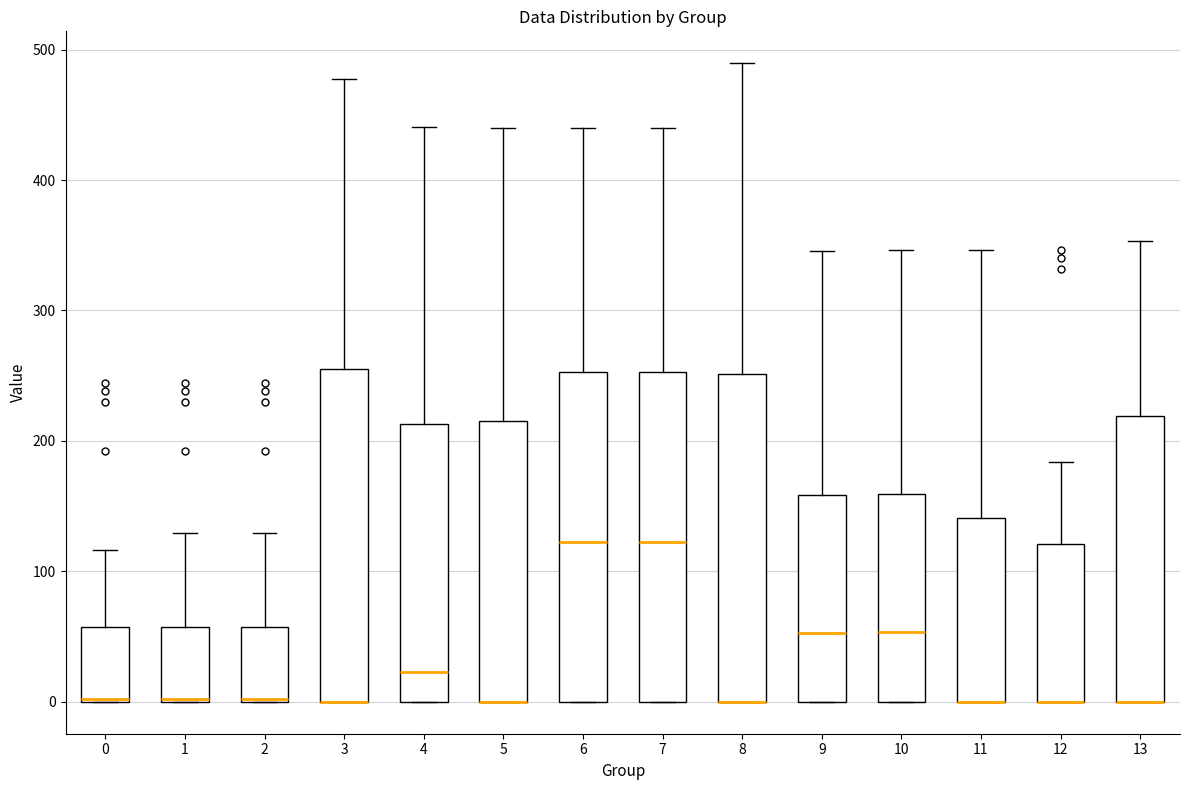

Where does the upper whisker of the box at x = 9 end on the y-axis? The values are not printed on the chart, so give them approximately, as read against the axis.

350